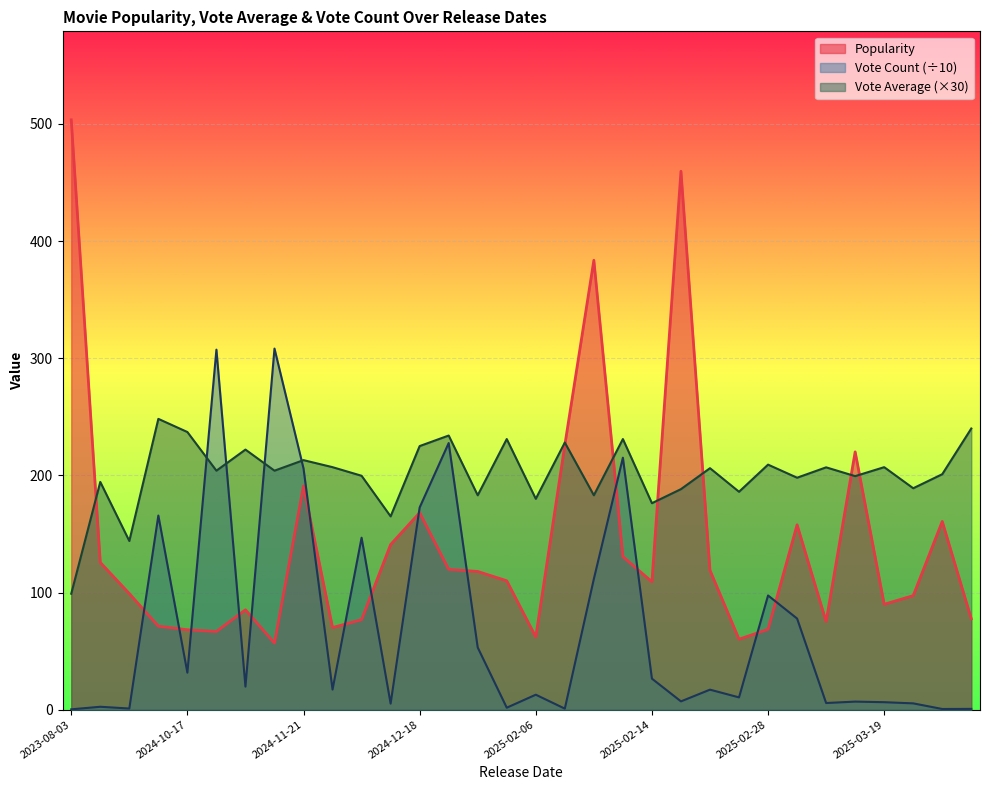

What is the difference between the maximum and second lowest values in the Vote Average series?

104.2